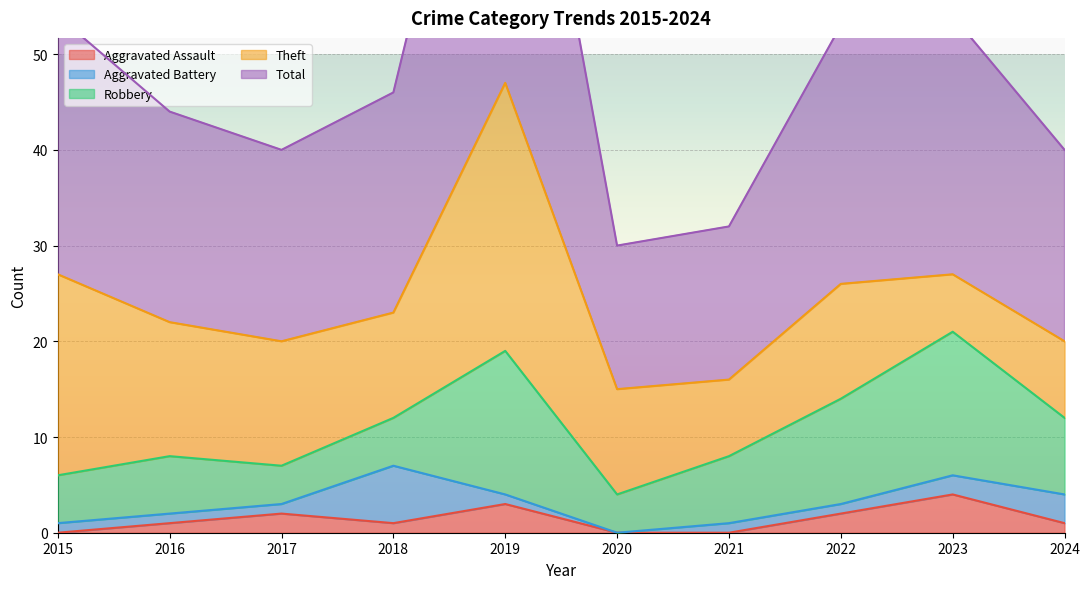

In Aggravated Assault, how many points are higher than both neighbors (excluding endpoints)?

3